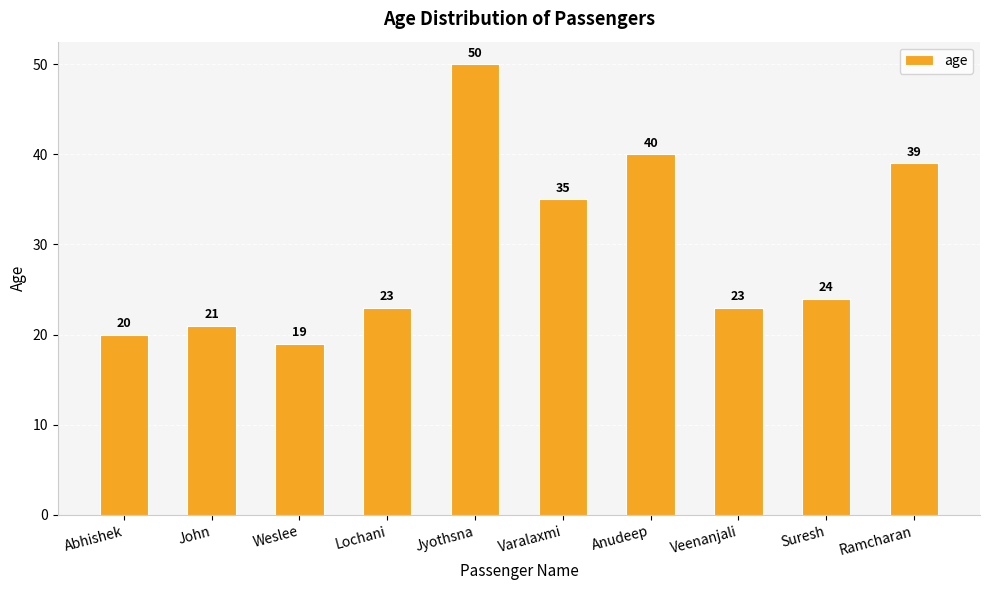

What is the greatest value displayed?

50